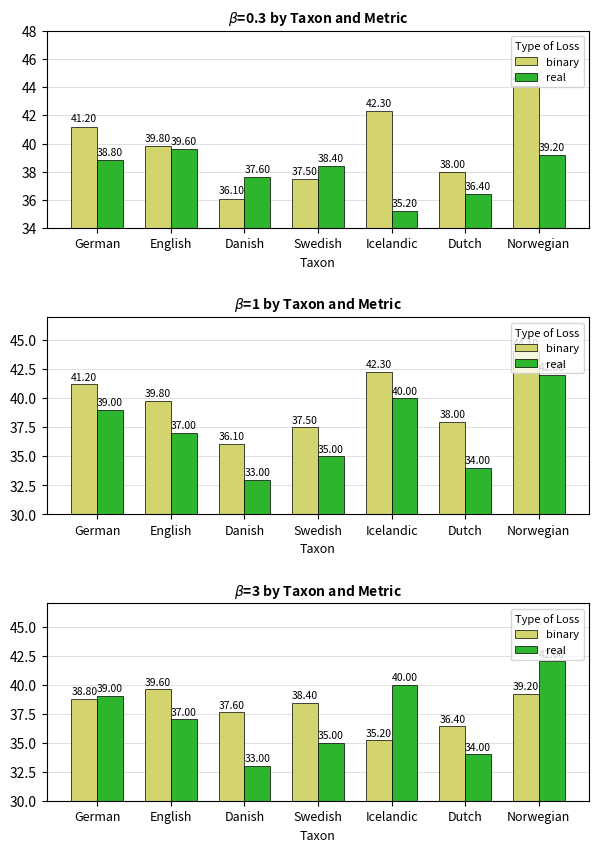

How many groups of bars are there?

7